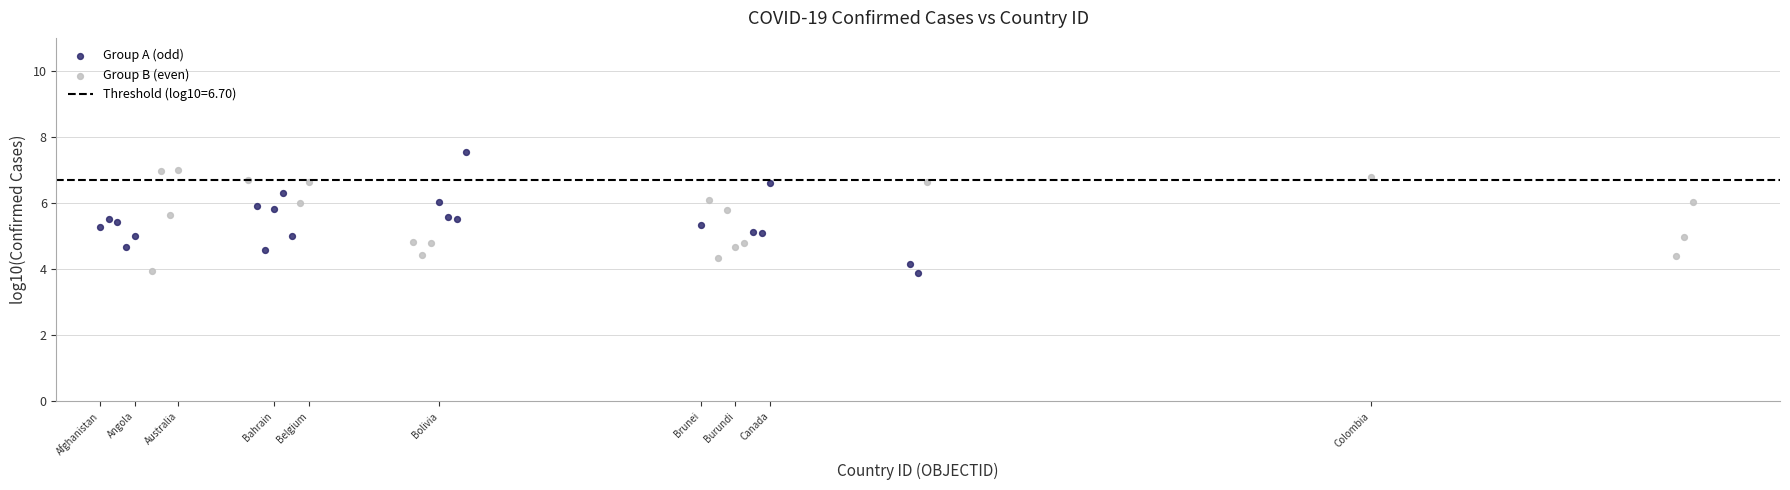

Which series contains the highest Y value?

Group A (odd)